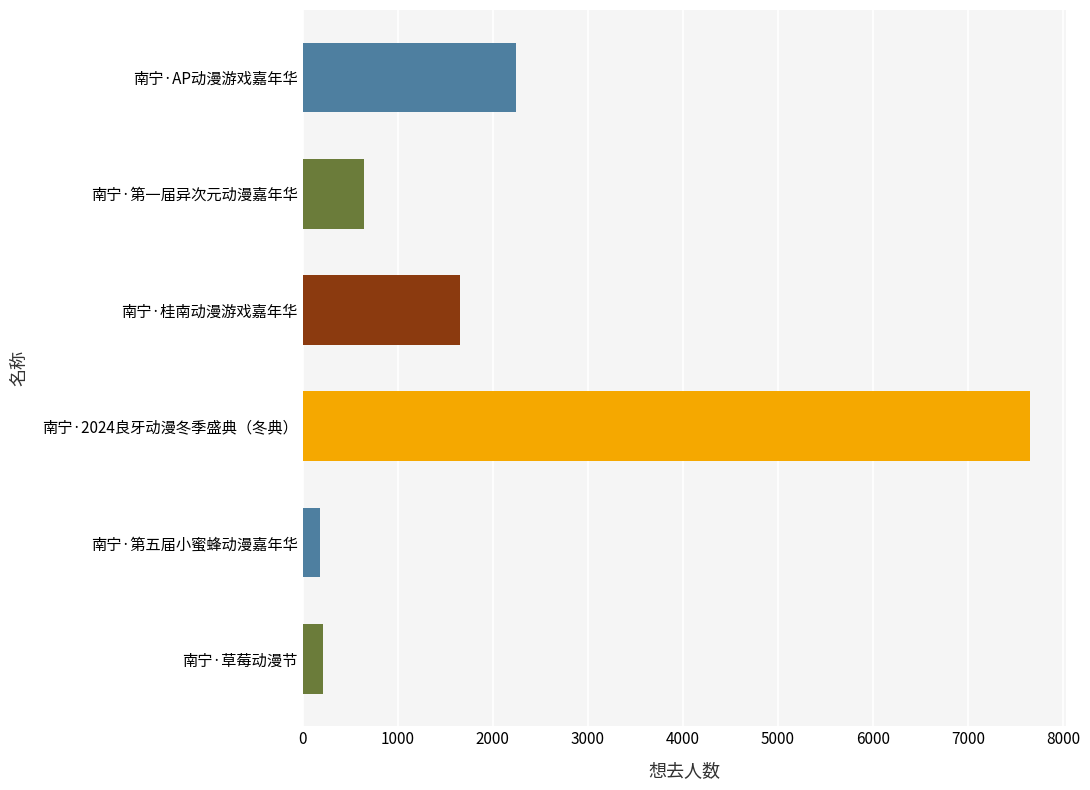

How many bars are there in total?

6